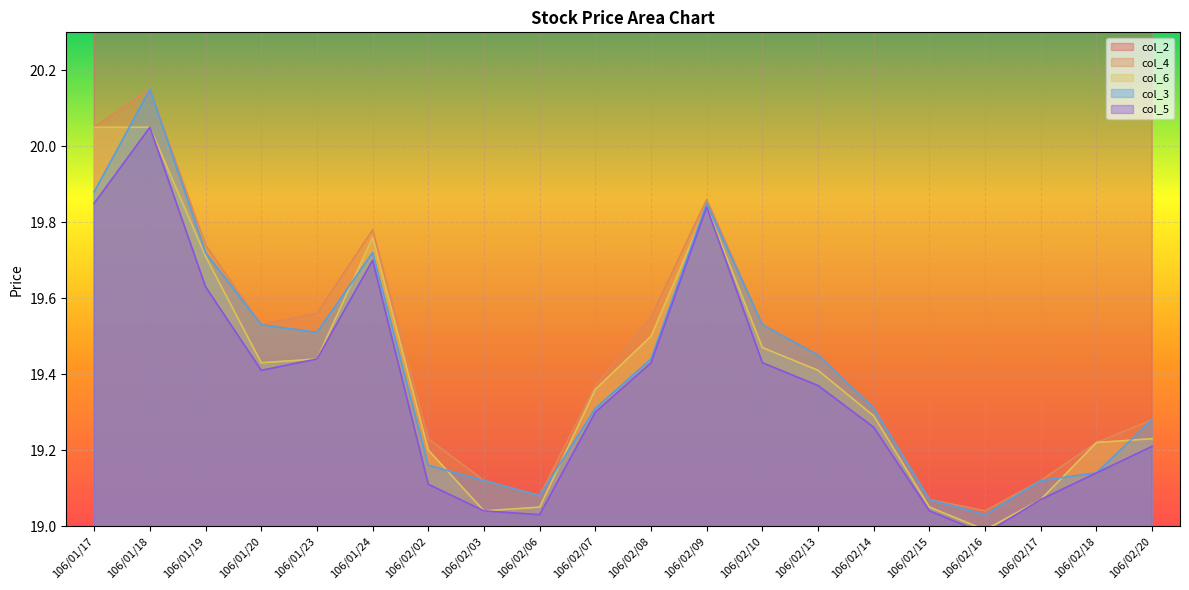

Which label corresponds to the largest value in the chart?

106/01/17